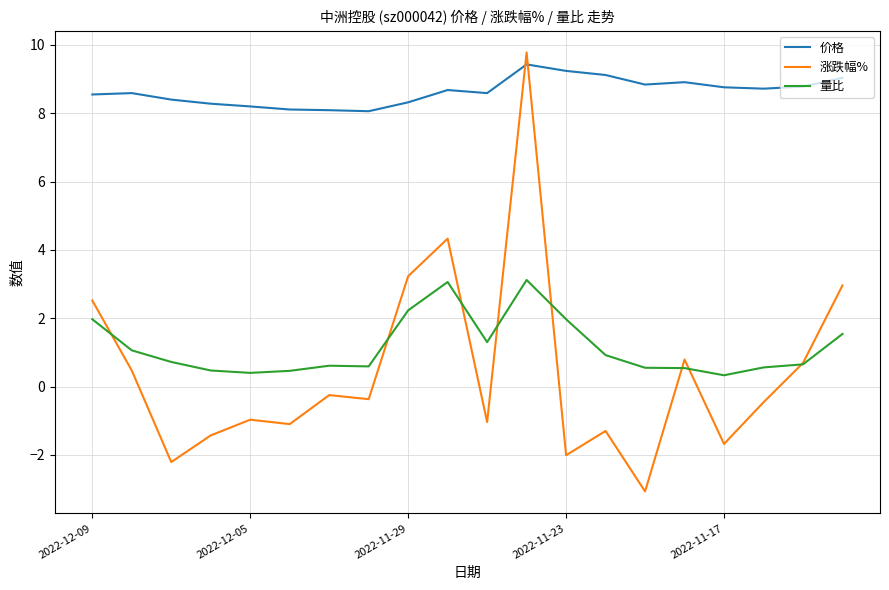

Count the number of data series in this chart.

3